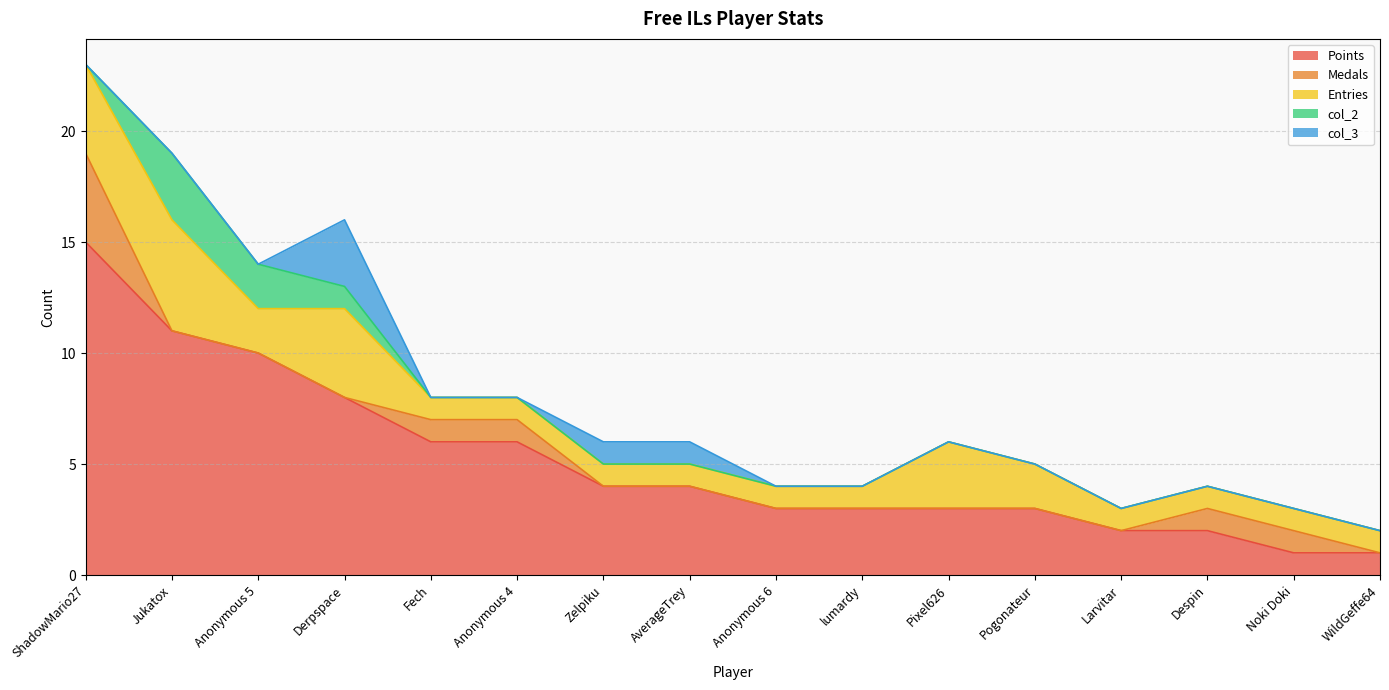

Rank the series by their maximum value, from lowest to highest.

col_2, col_3, Medals, Entries, Points